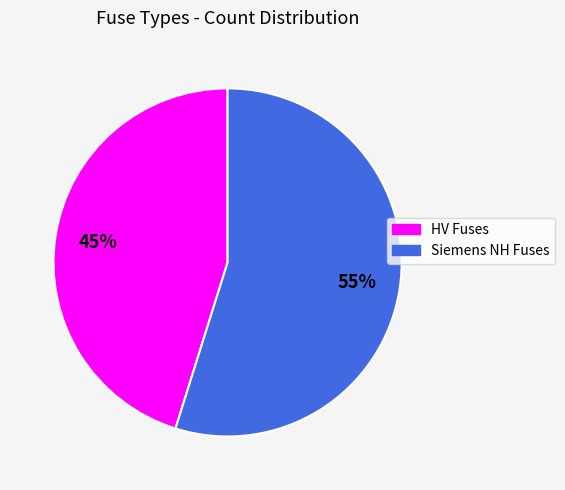

To the nearest percent, what is the difference between the largest and smallest slice percentages?

10%